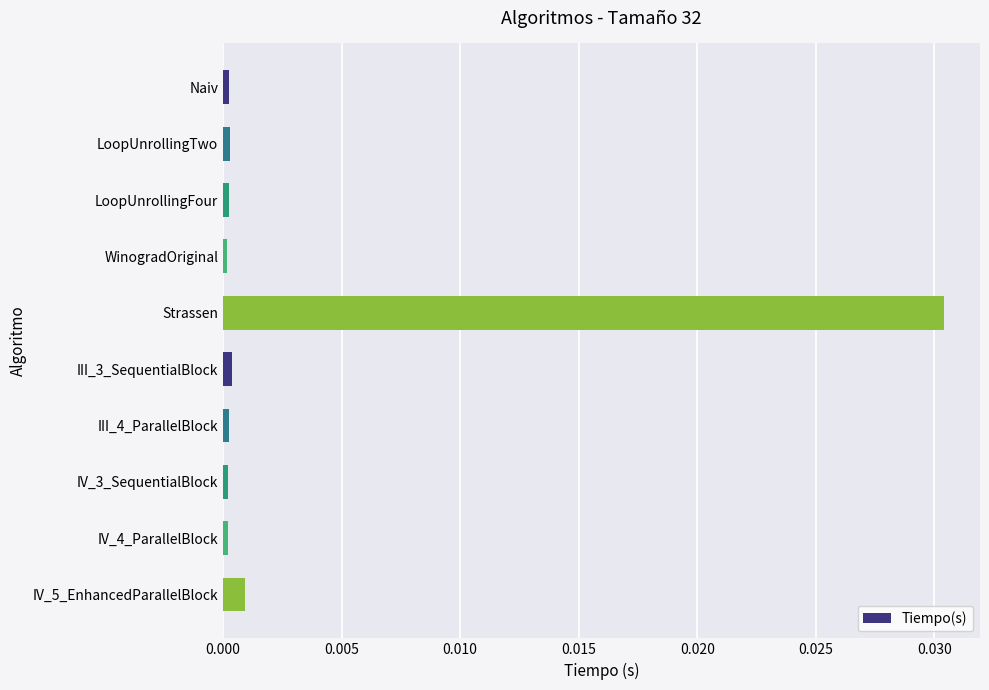

Are the bars horizontal?

Yes